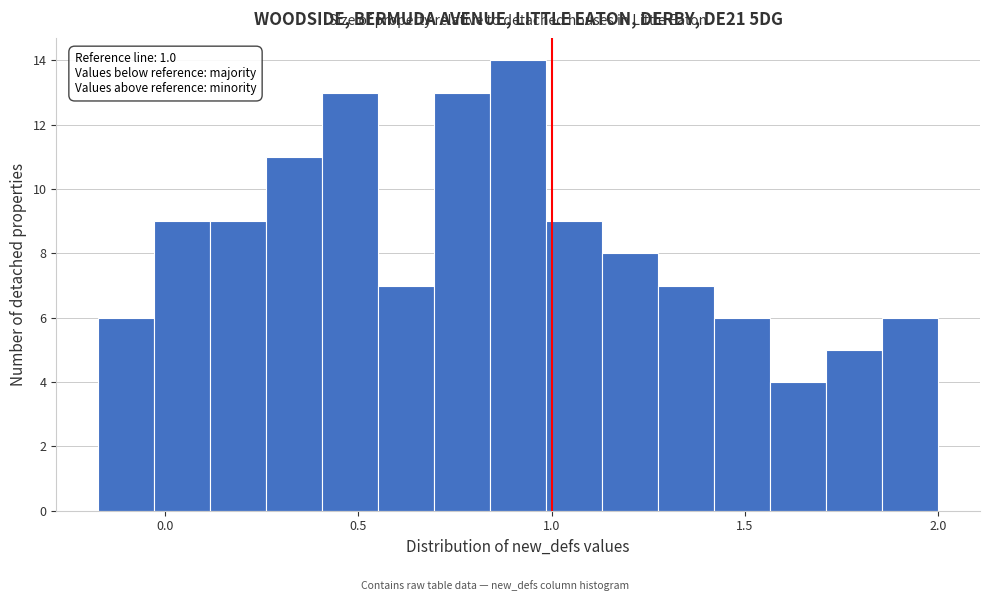

Around what value on the x-axis is the tallest bar? Give the approximate position of its centre, as read against the axis.

0.90